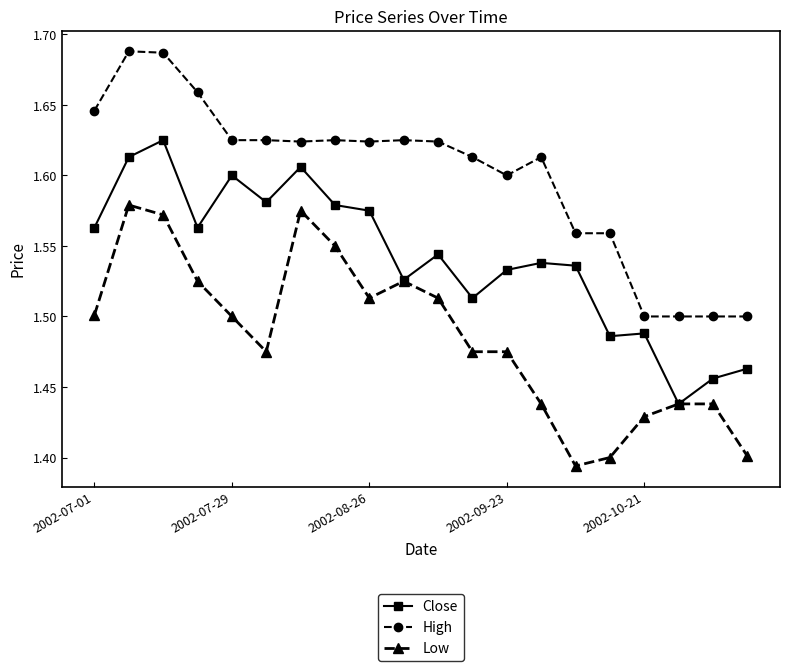

Which series has the largest total across all categories?

High